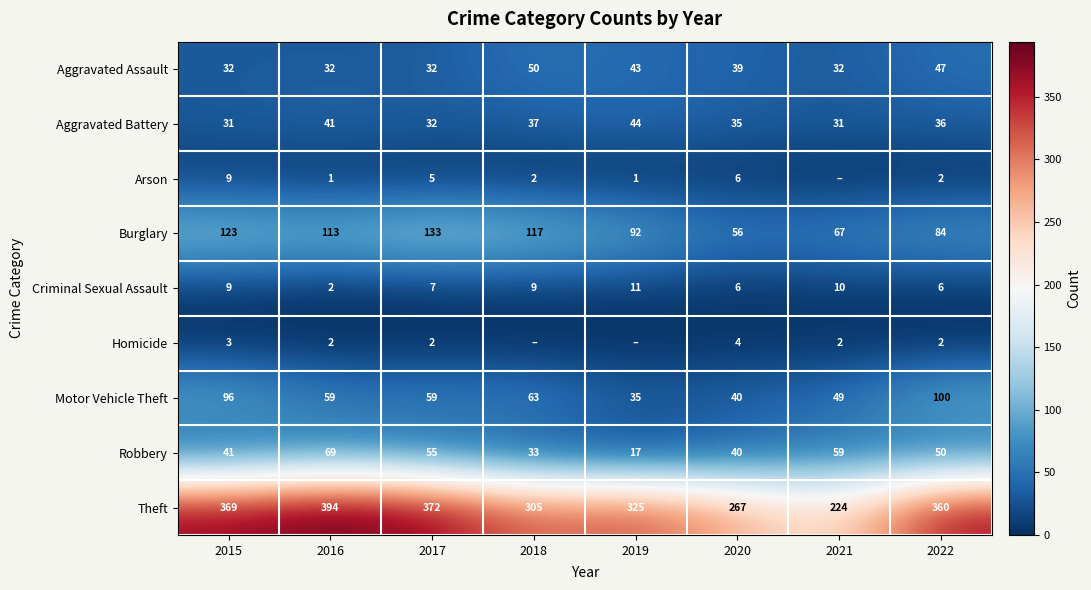

Count the number of categories in the chart.

8